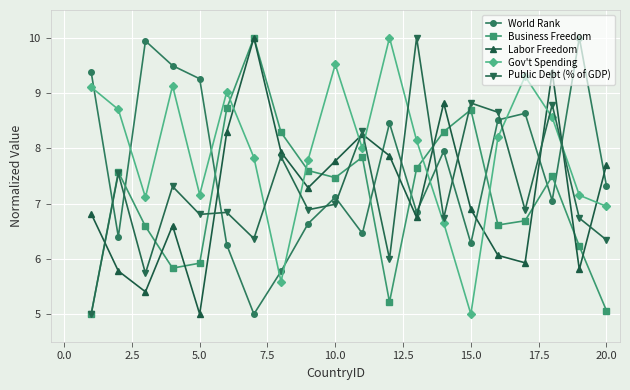

What is the minimum value shown in the chart?

5.0